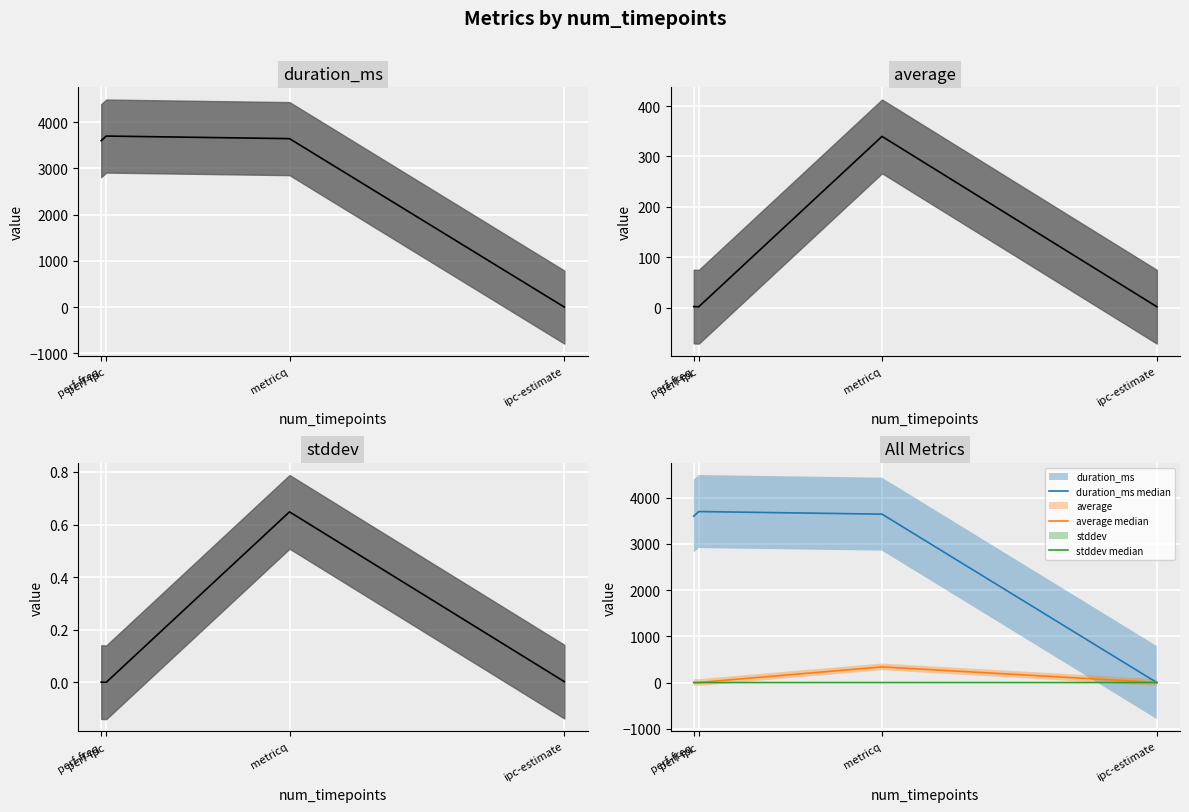

Reading left to right, transcribe all the data shown in this chart.

duration_ms median: 3602.0	3702.0	3646.0	0.0
average median: 2.5	2.1	339.8	2.1
stddev median: 0.0	0.0	0.6	0.0